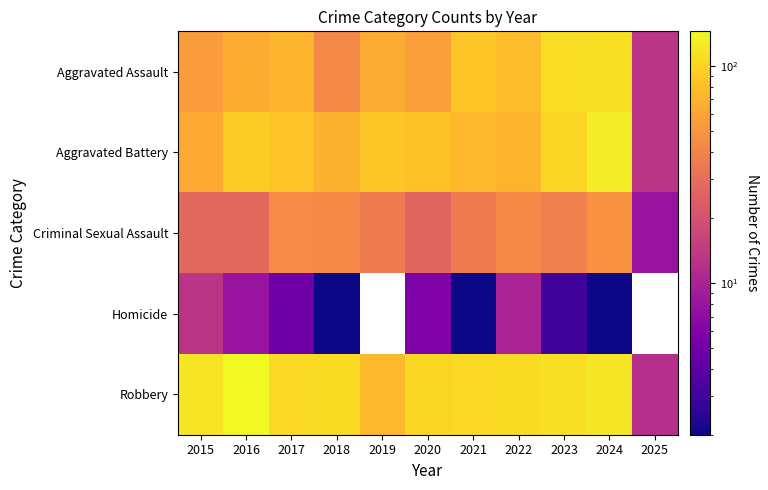

At how many categories does at least one series exceed 137?

1